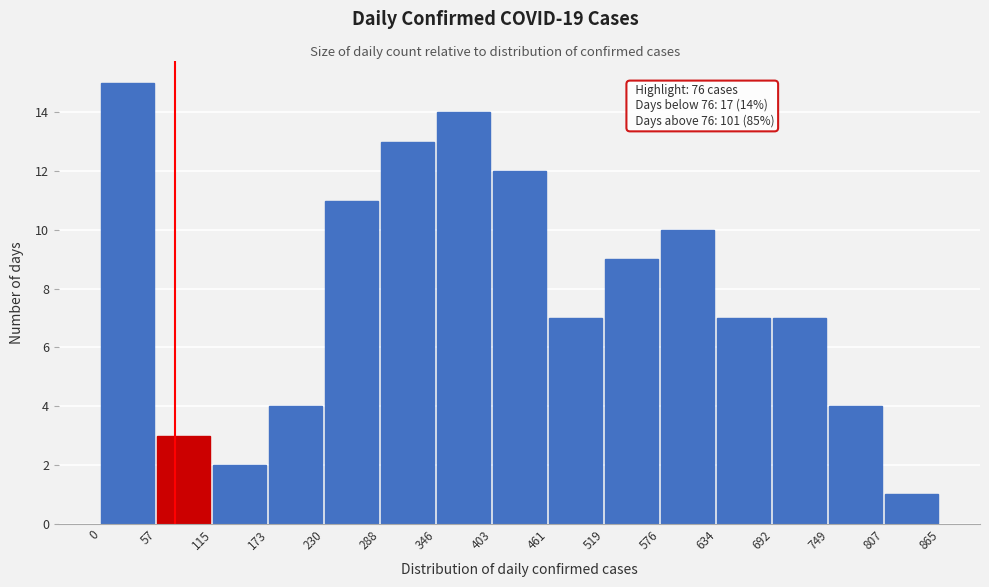

Which range on the x-axis has the tallest bar?

0 to 57